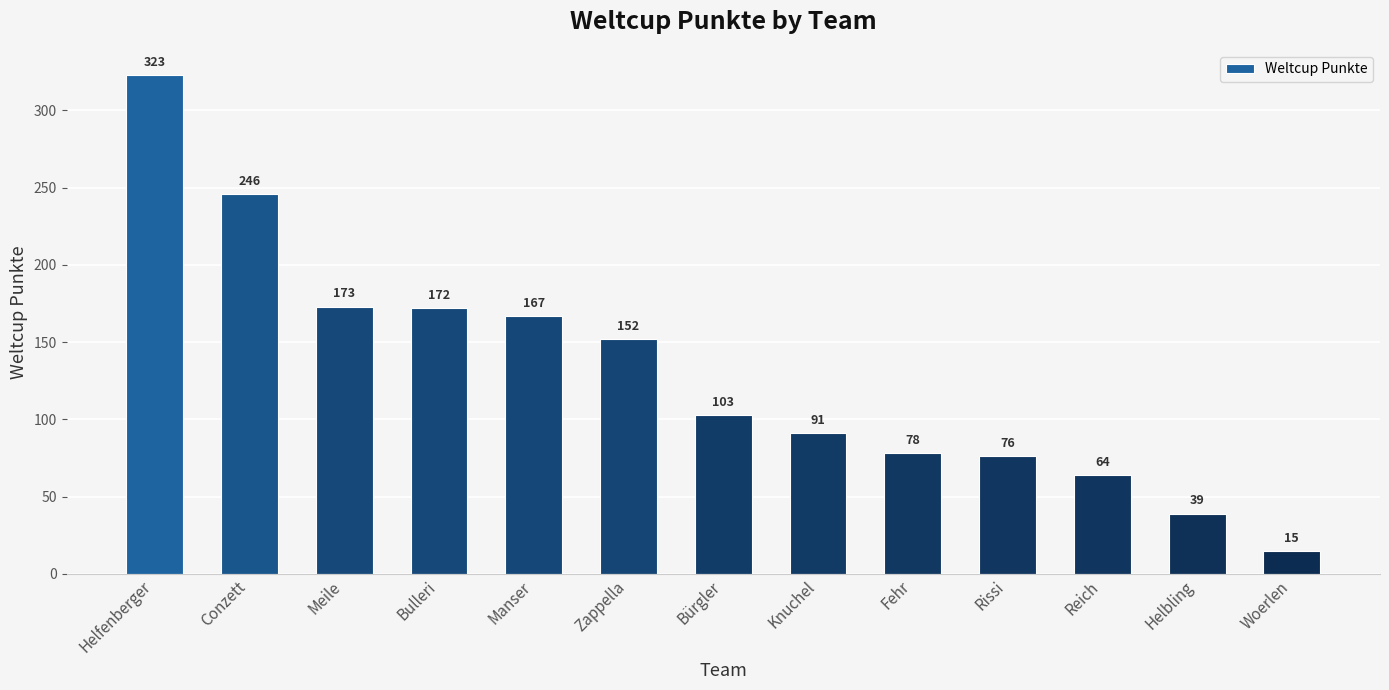

What is the ratio of the value at Helfenberger to the value at Bürgler?

3.1